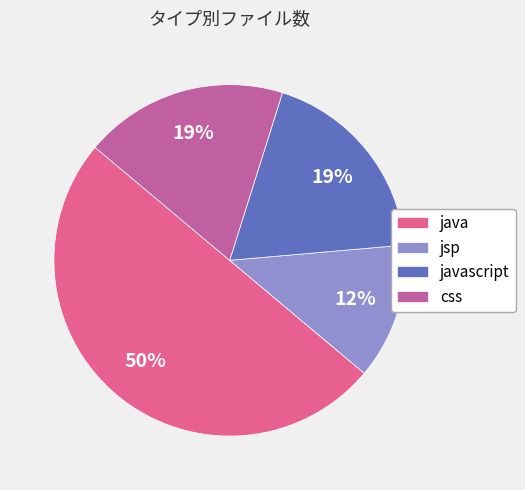

To the nearest percent, what is the combined percentage of javascript and jsp?

31%